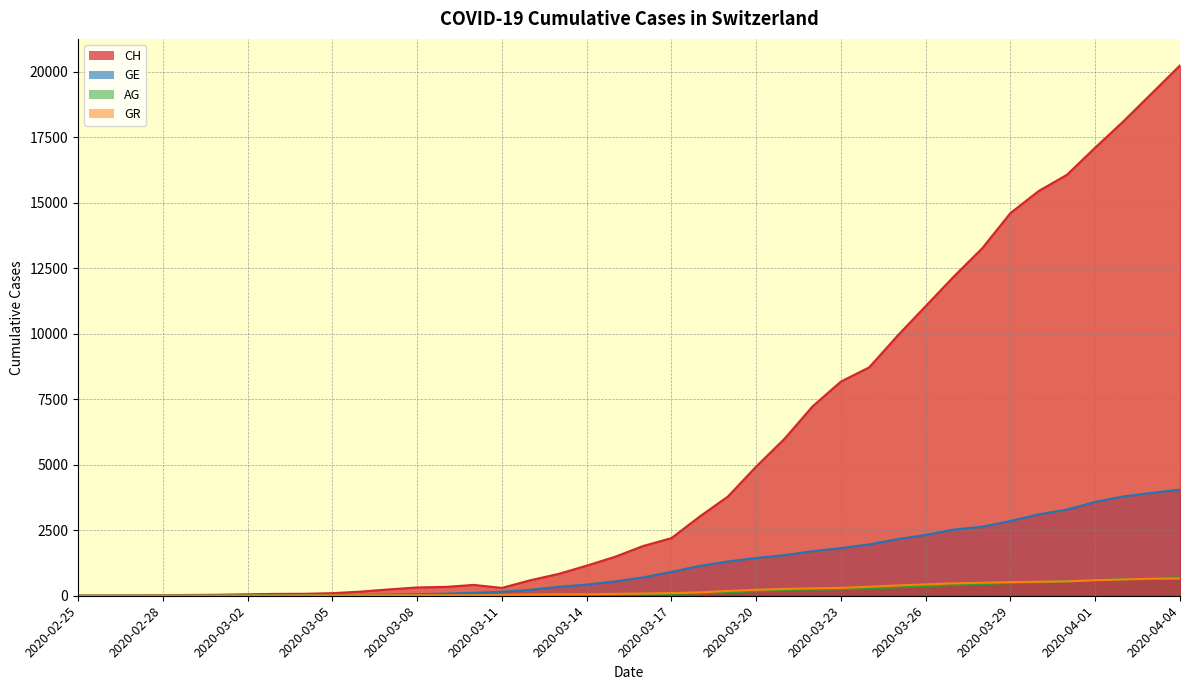

Which series has the largest total across all categories?

GR